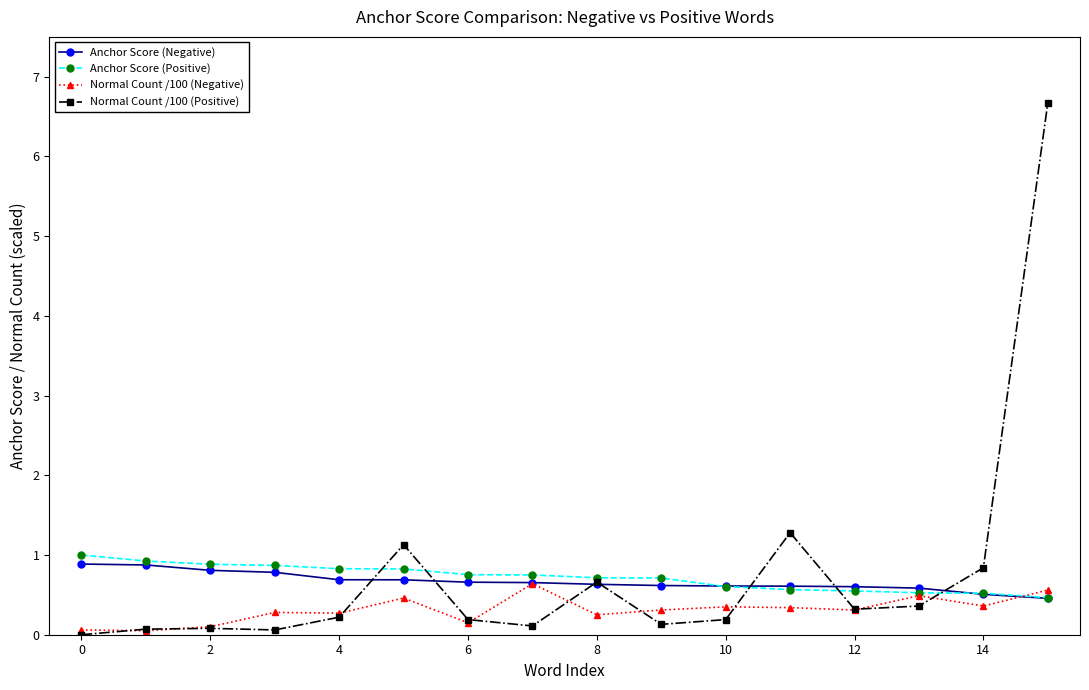

Does the chart display data point markers on the line(s)?

Yes